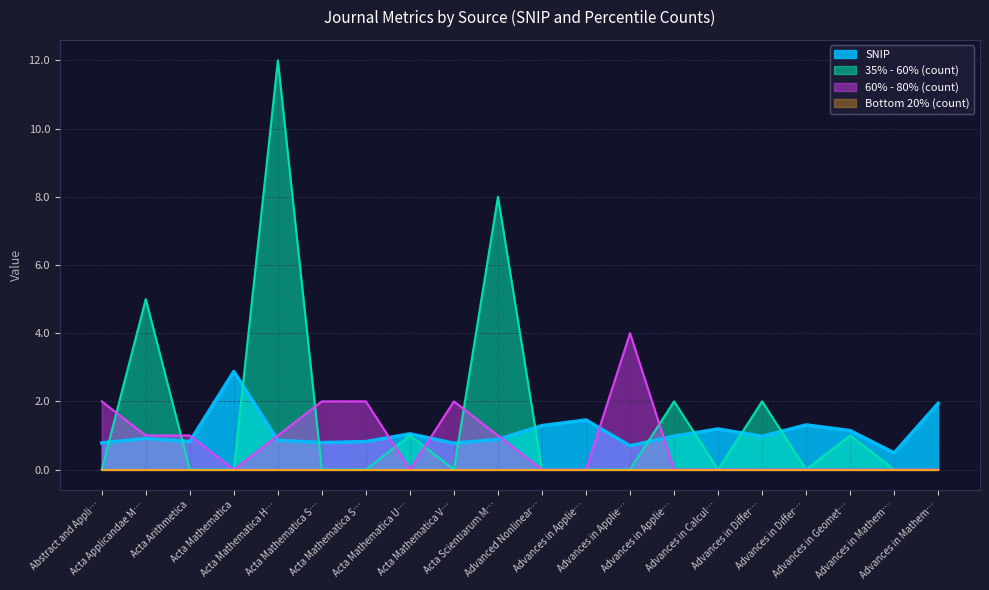

How many distinct data groups are displayed?

4